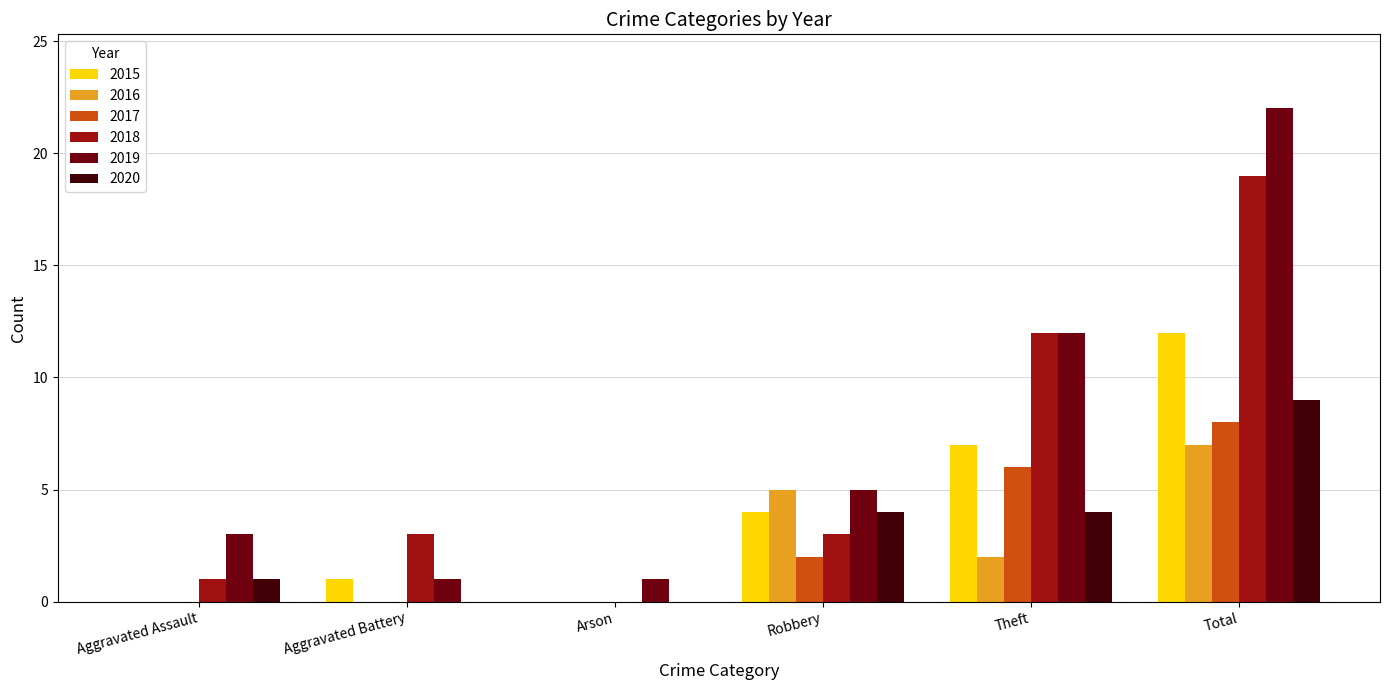

At which category does the chart reach its peak across all series?

Total